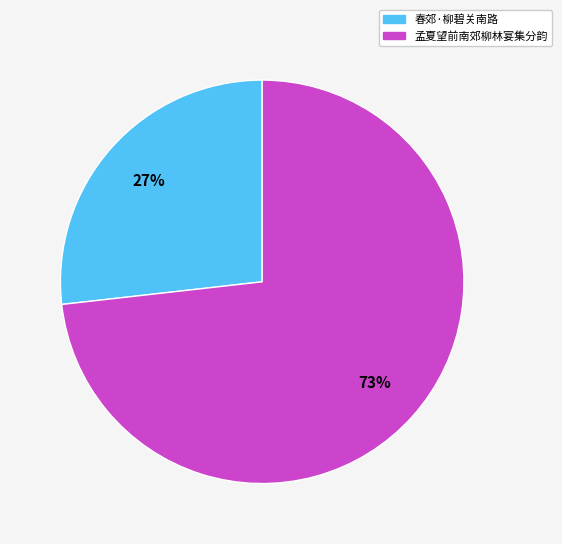

To the nearest percent, what is the combined percentage of 春郊·柳碧关南路 and 孟夏望前南郊柳林宴集分韵?

100%